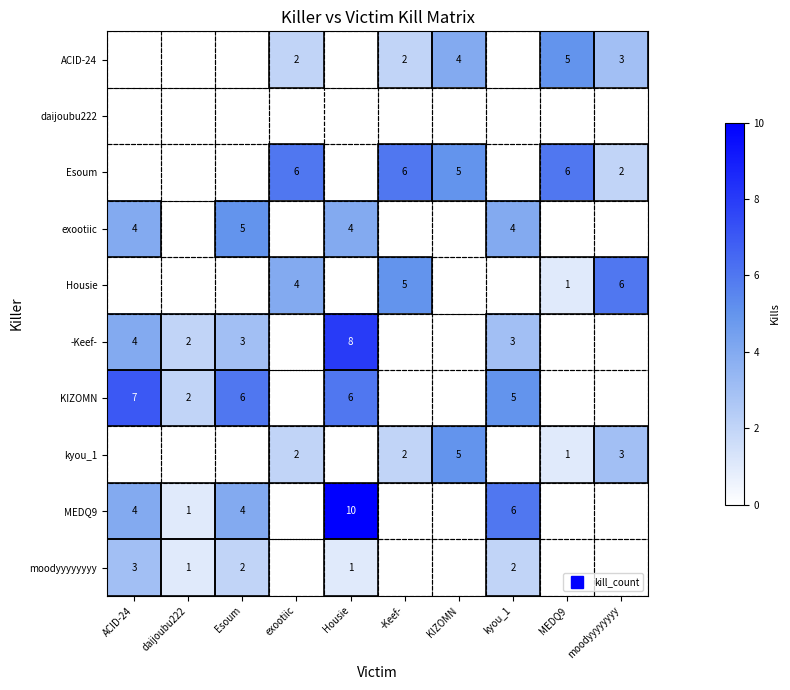

The value of Housie at Housie is 0. True or false?

True